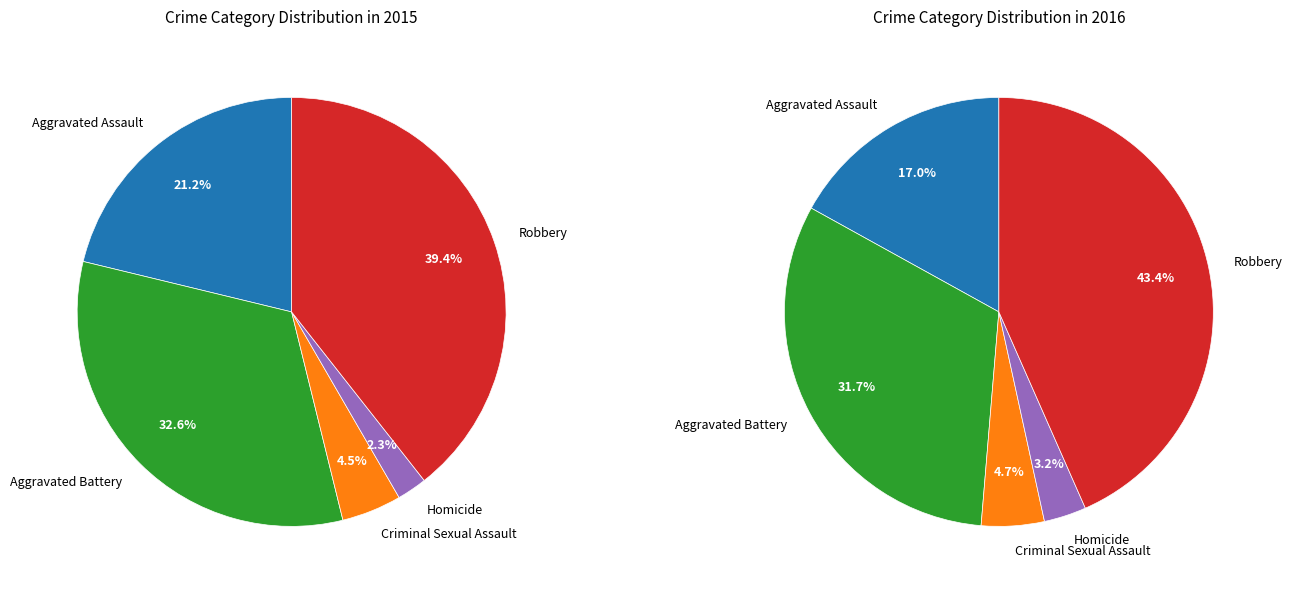

Is there any slice that represents more than half of the pie?

No